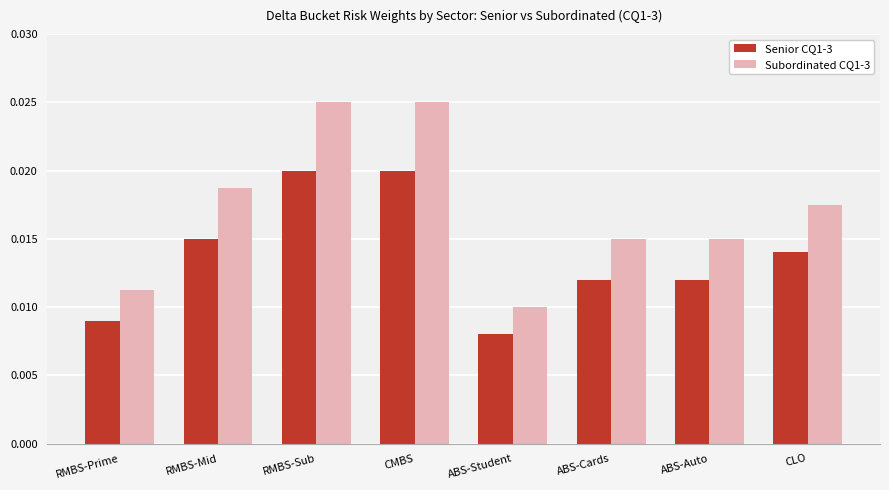

Are the bars horizontal?

No